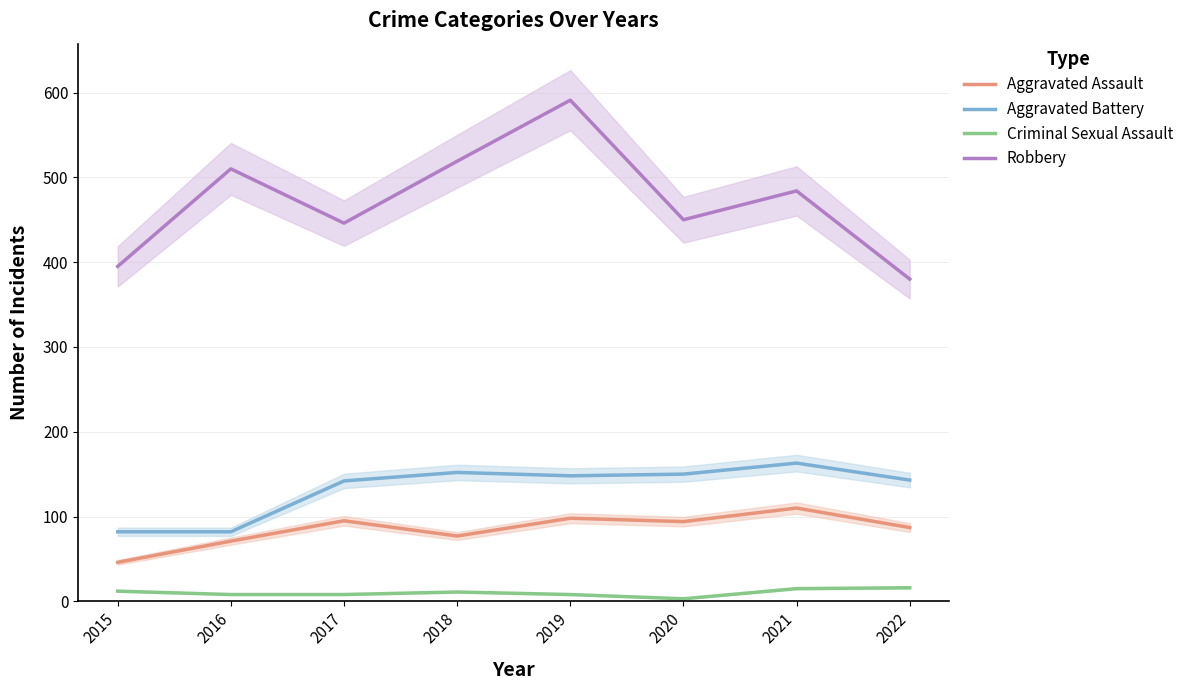

What is the value of the Aggravated Battery point at the 2nd from the left?

82